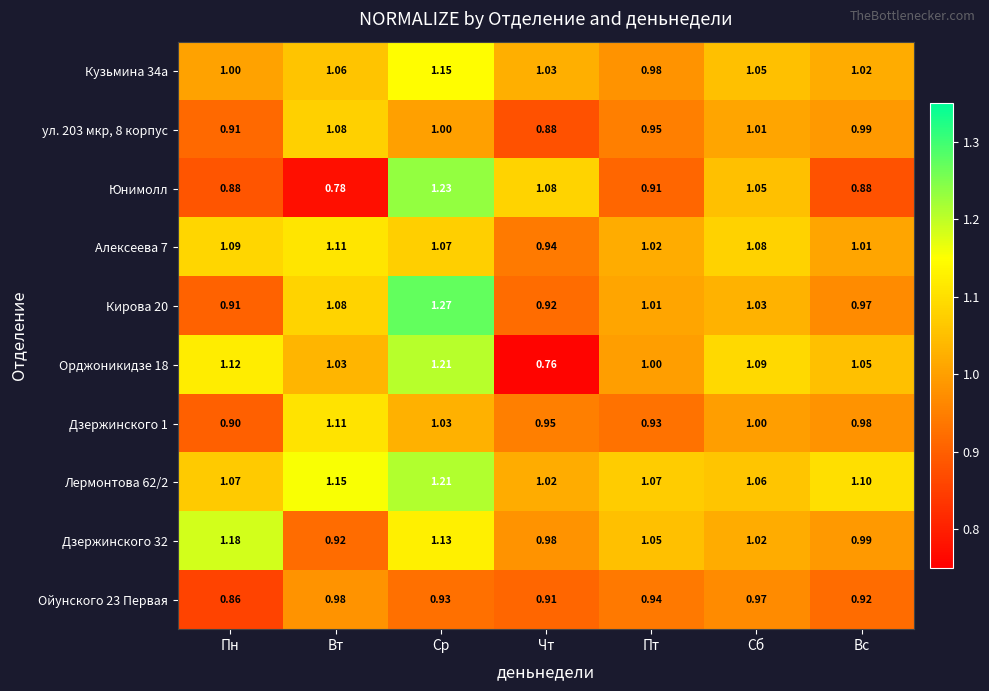

At which category is the sum across all series the highest?

Ср